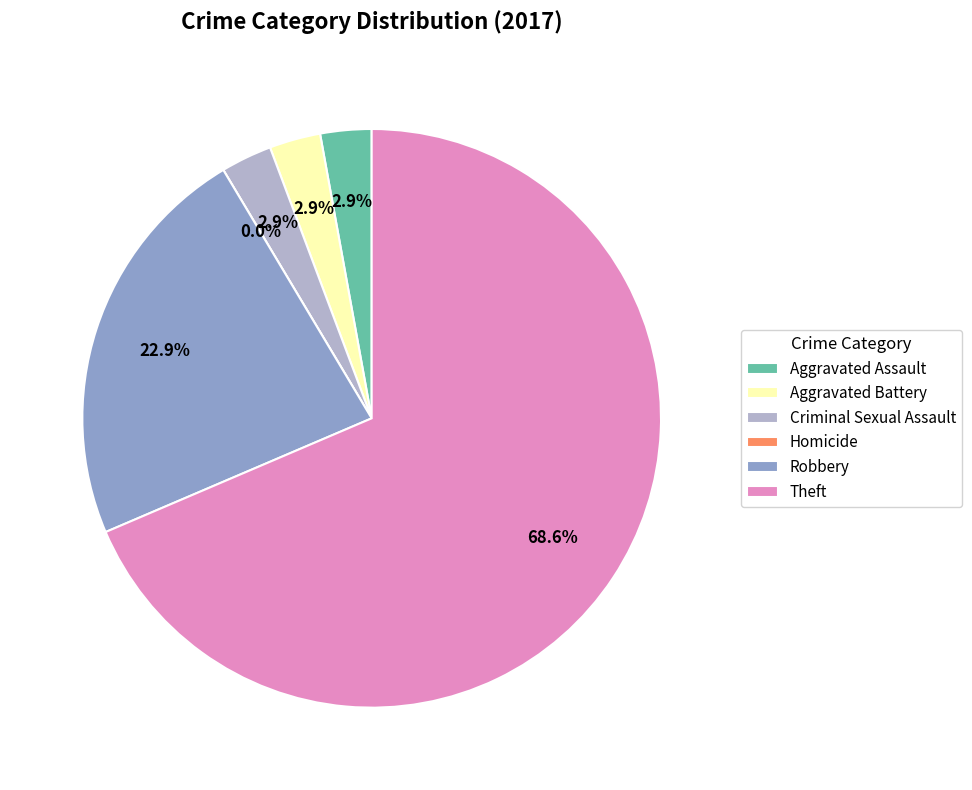

Which category accounts for the majority?

Theft